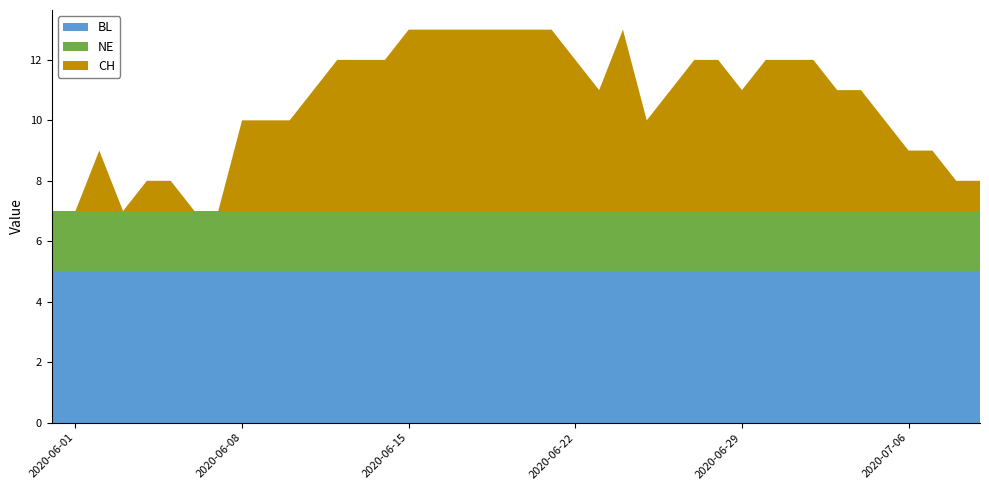

What is the maximum value for BL?

5